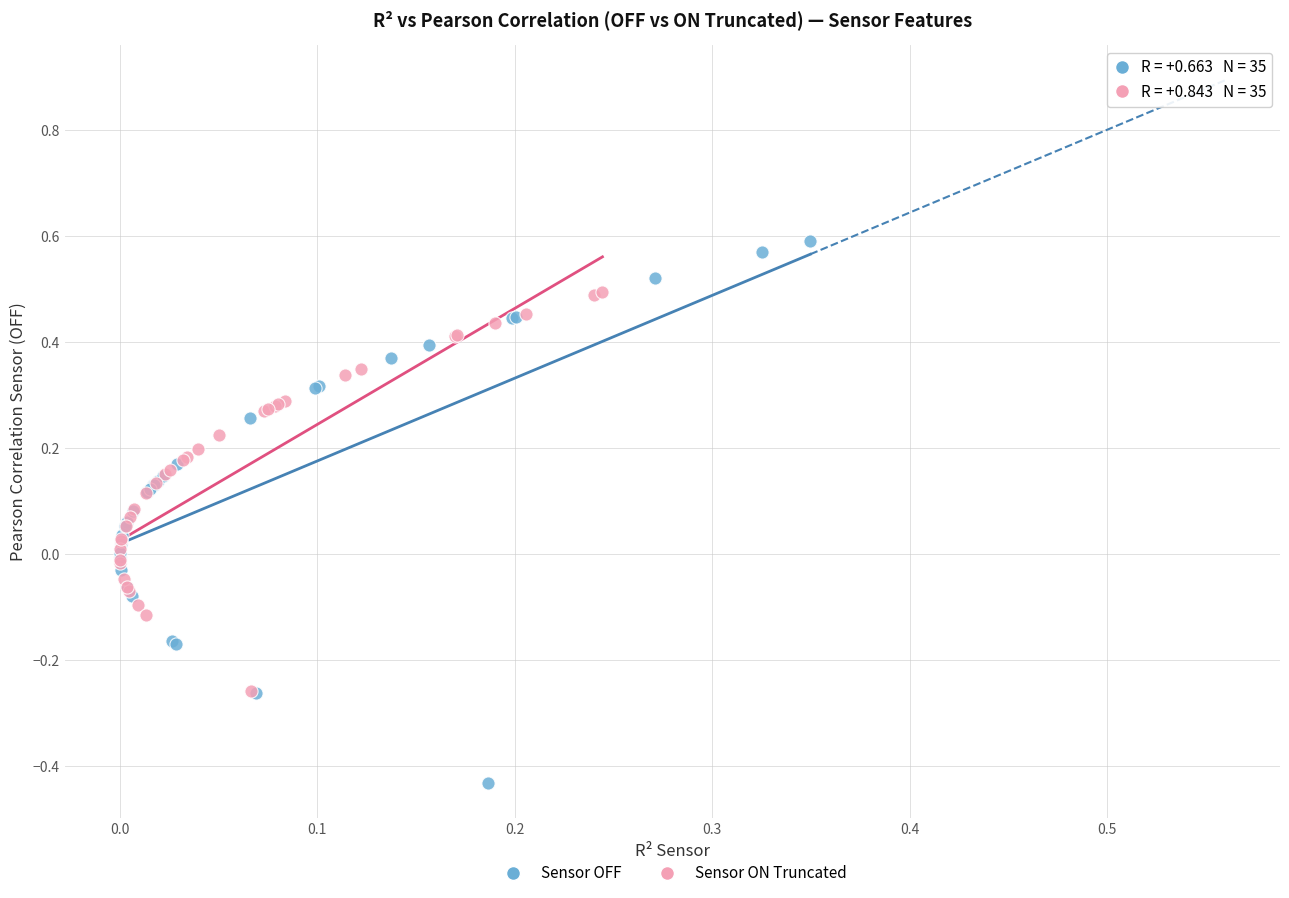

Which series contains the lowest Y value?

Sensor OFF